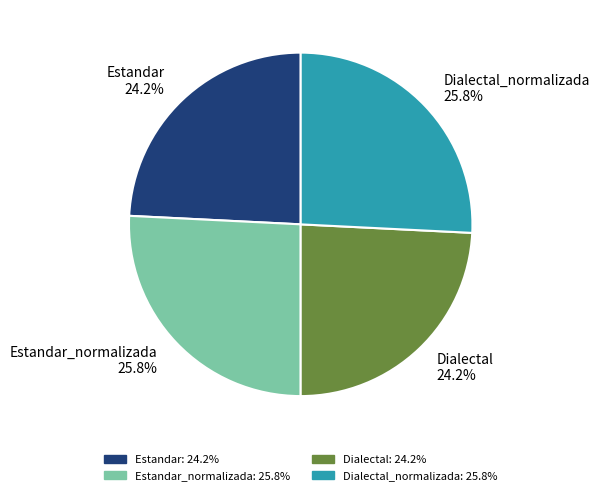

How many segments does this pie chart have?

4